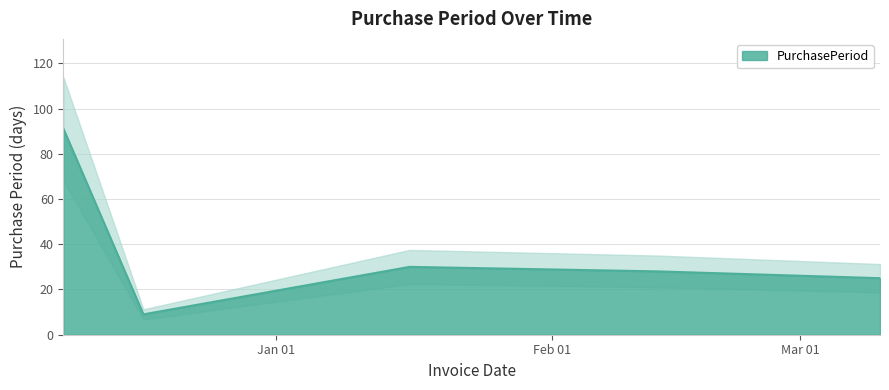

Which label corresponds to the smallest value in the chart?

2016-12-17